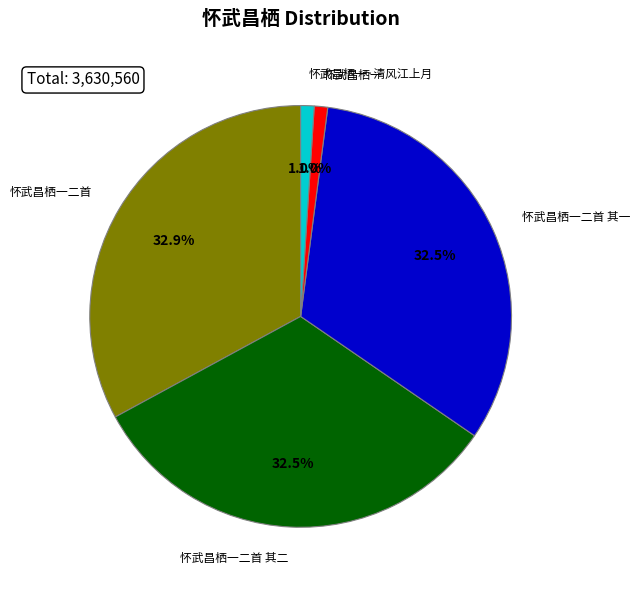

How many slices are in this pie chart?

5